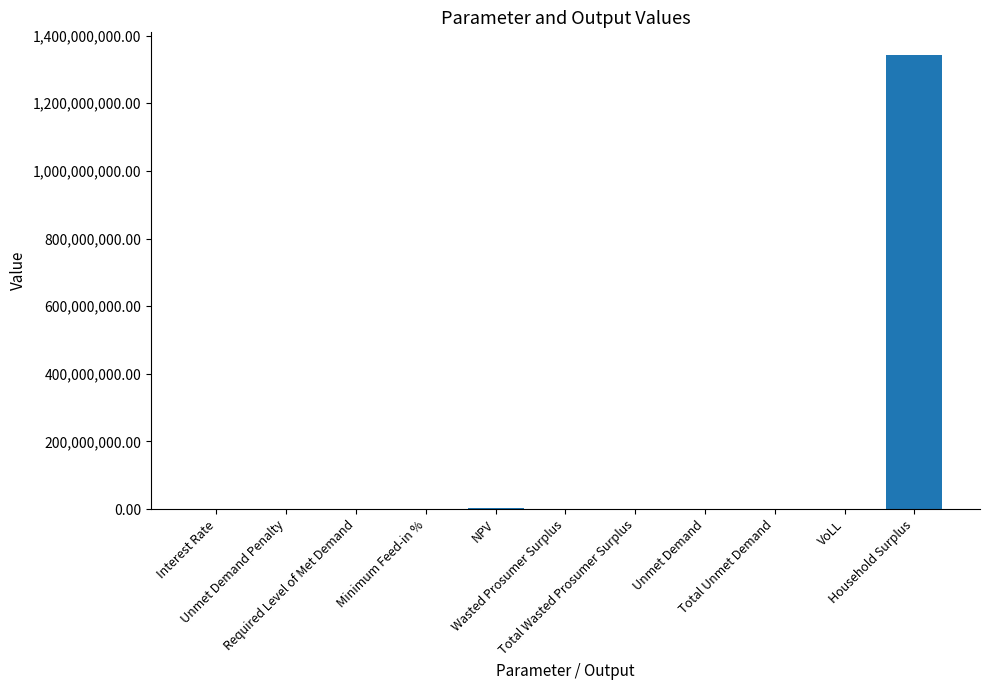

What is the difference between the values at Total Wasted Prosumer Surplus and Household Surplus?

1342534190.5